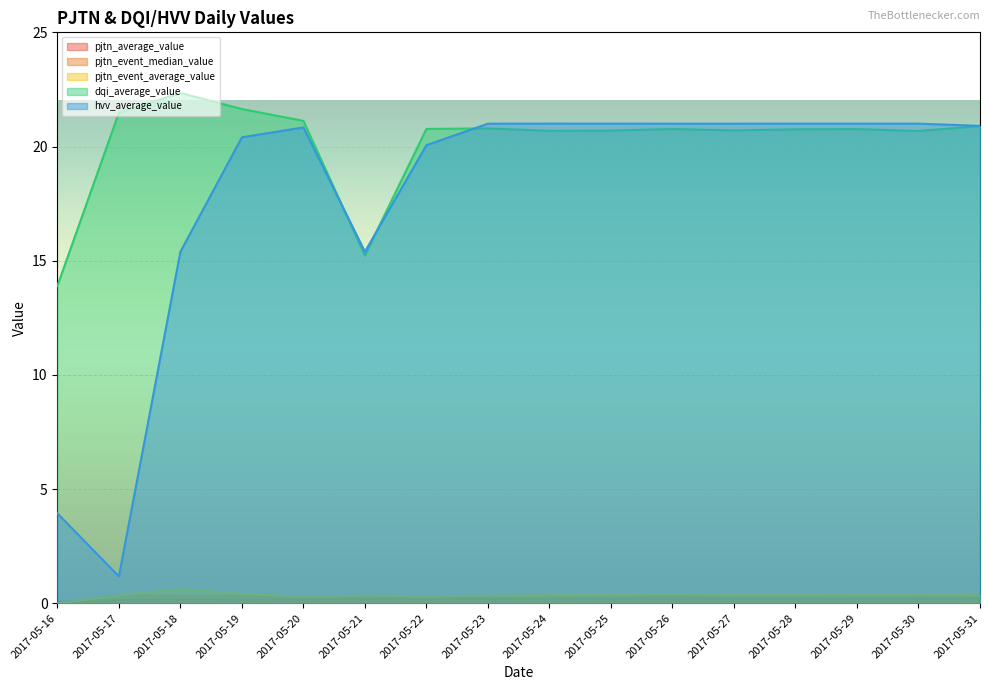

How many lines are shown in the chart?

5